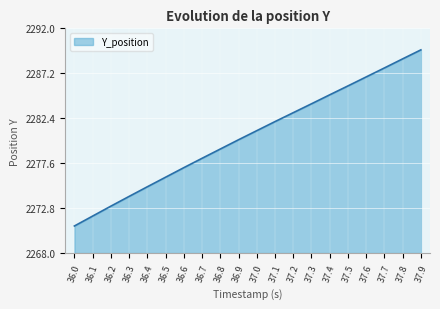

What position from the left is 37.9?

20